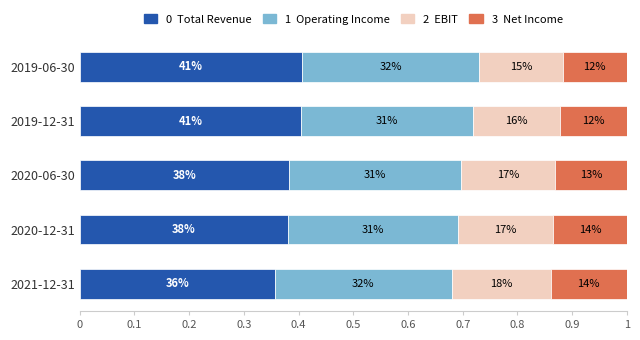

Are the bars horizontal?

Yes